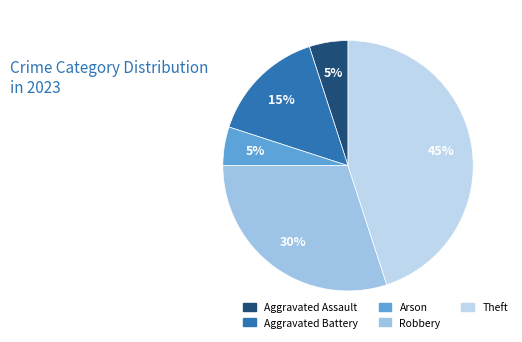

What percentage is the Theft slice, to the nearest percent?

45%